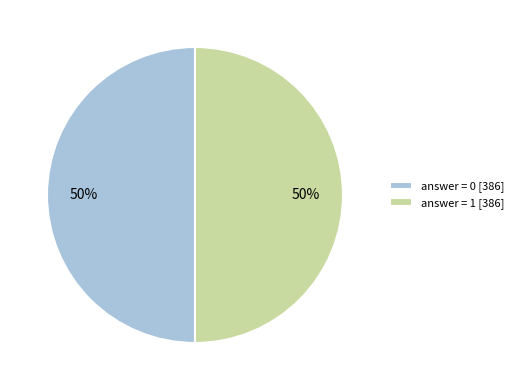

How many segments does this pie chart have?

2